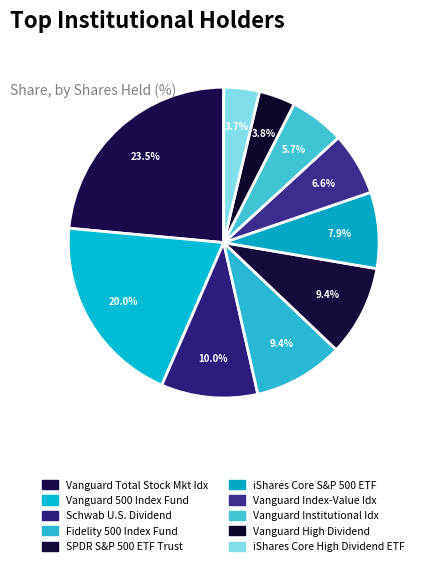

How many segments does this pie chart have?

10